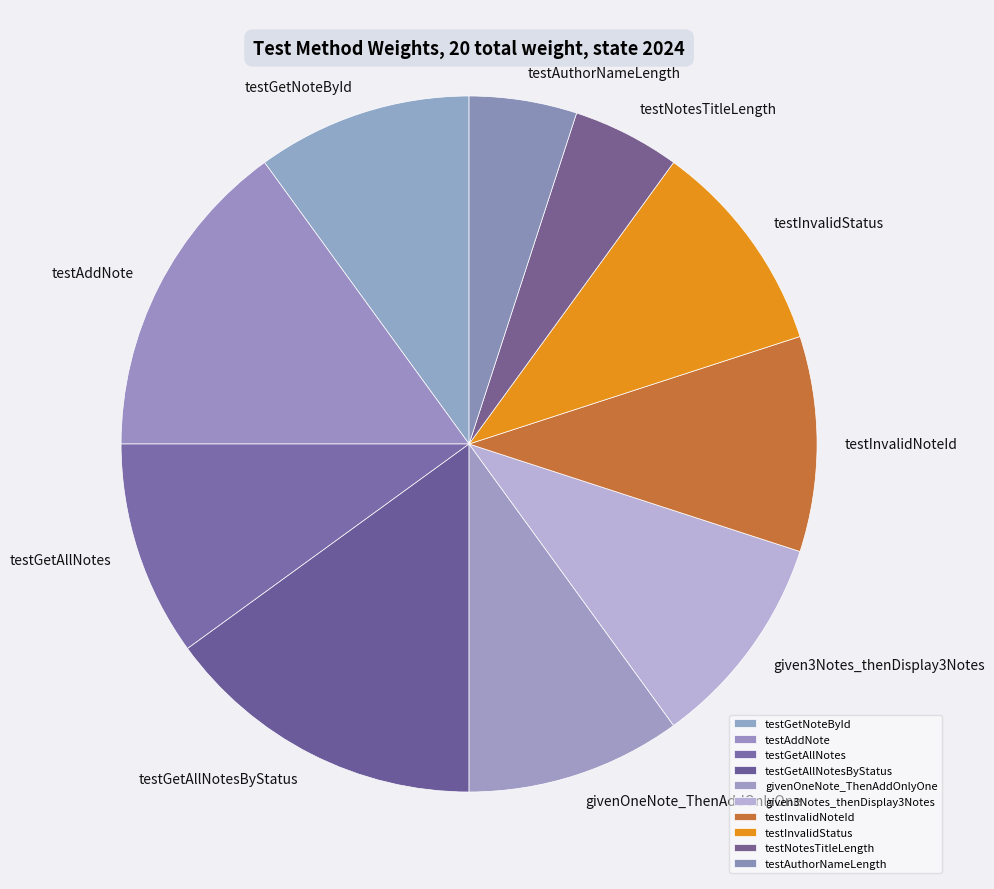

Does testGetAllNotesByStatus account for over 50% of the chart?

No